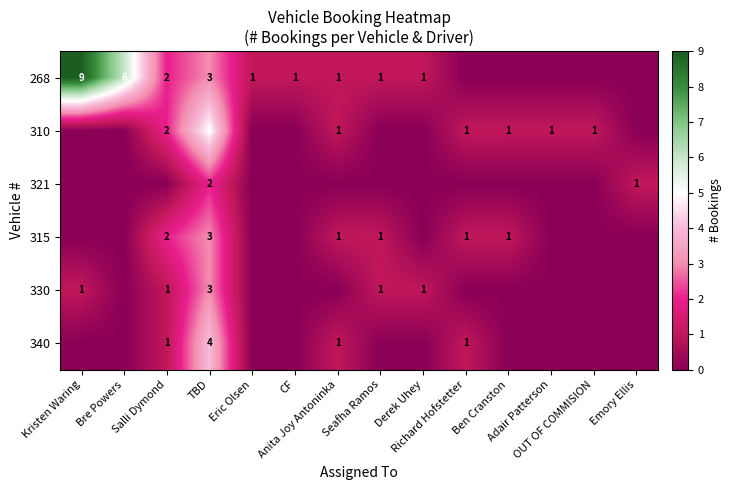

At Salli Dymond, list the series in order from largest to smallest.

268, 310, 315, 330, 340, 321